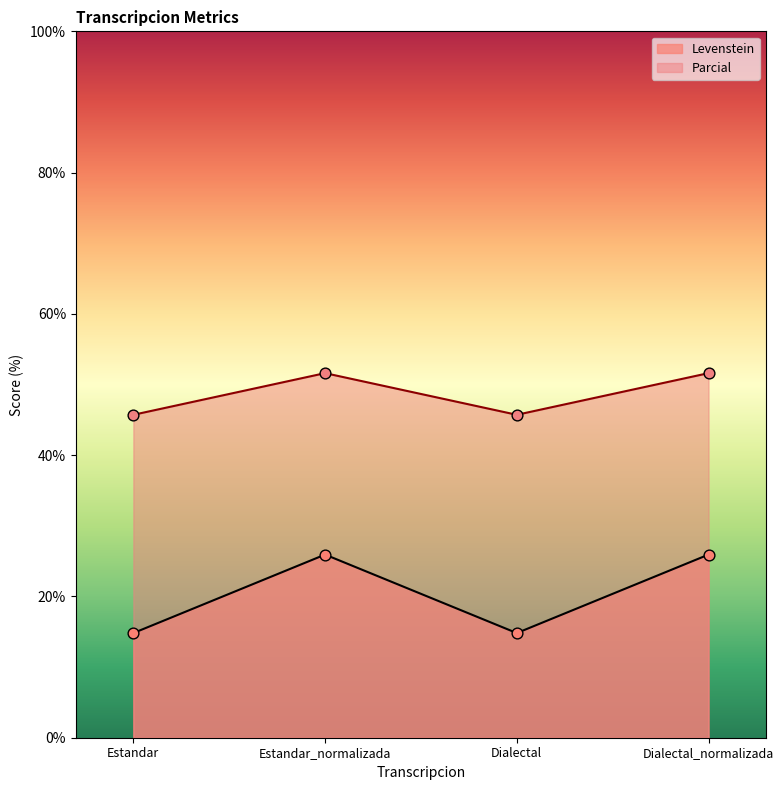

At how many categories does at least one series exceed 23?

4